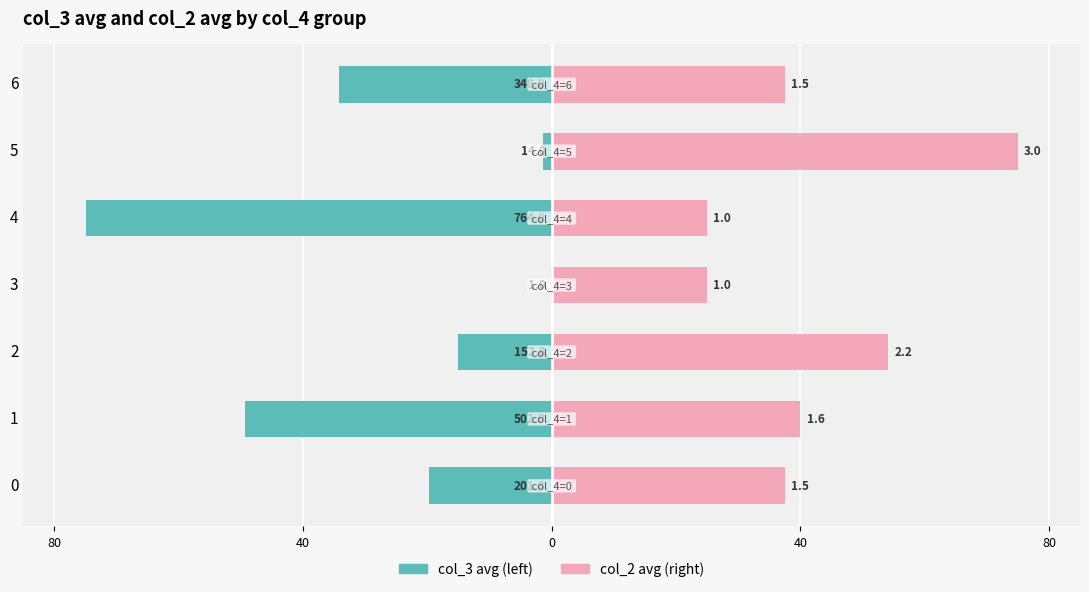

Read the col_2 avg (right) value at 0.

37.5